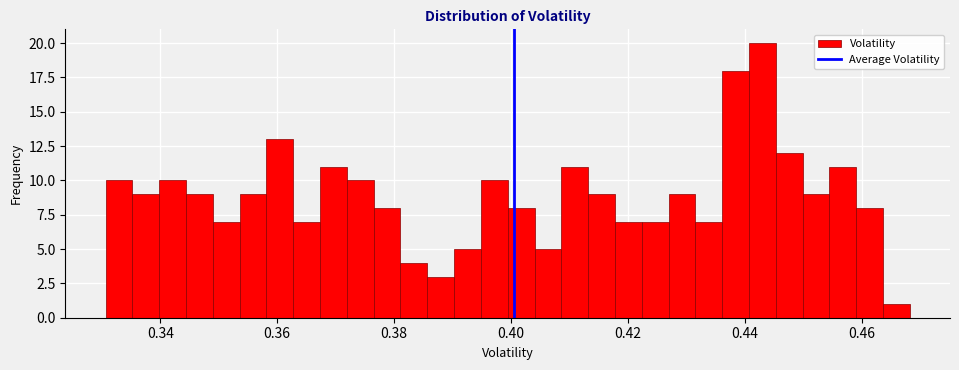

Around what value on the x-axis is the tallest bar? Give the approximate position of its centre, as read against the axis.

0.442